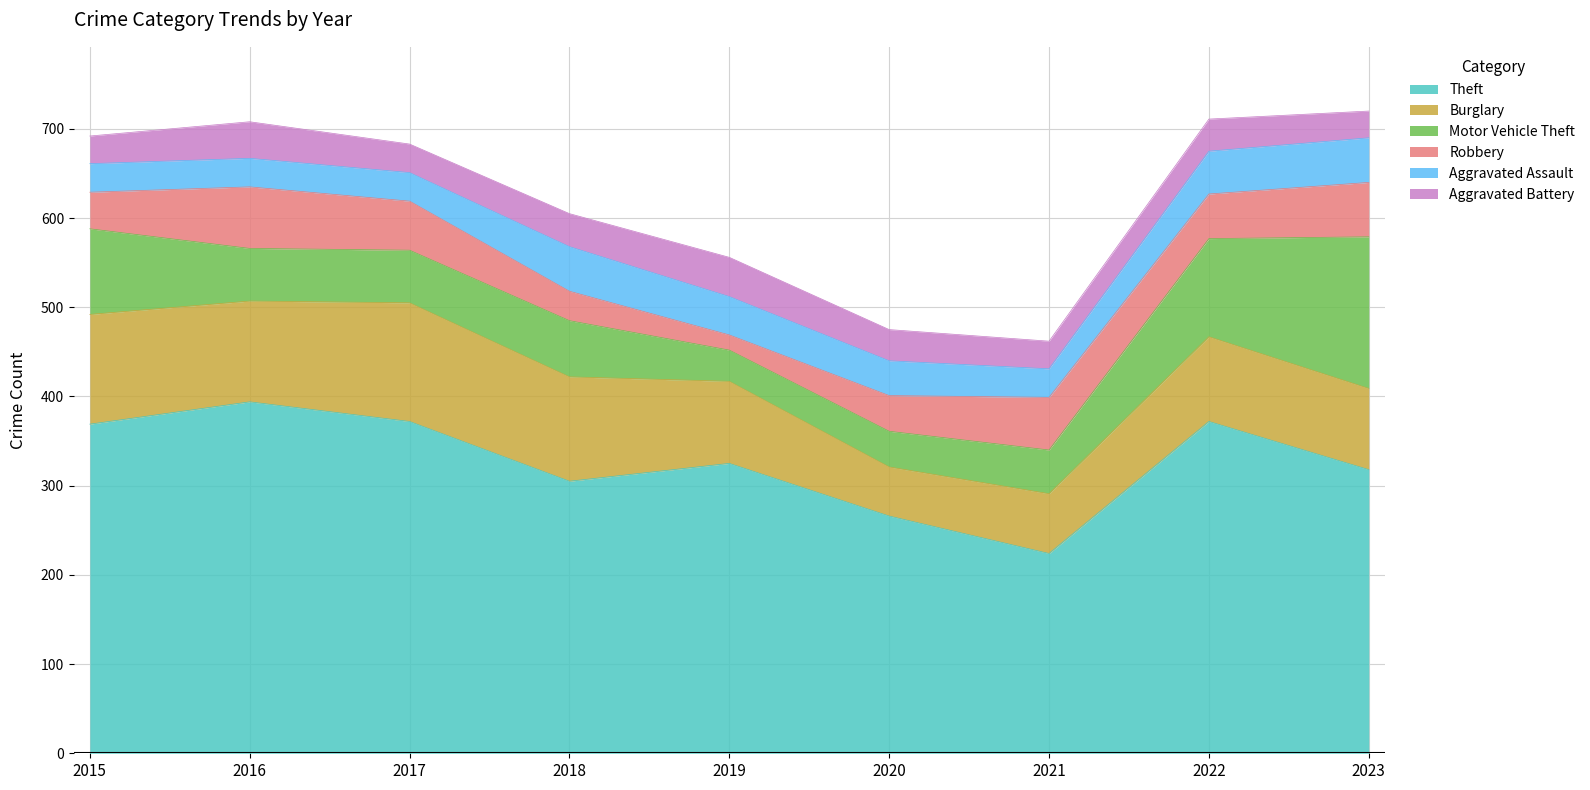

True or false: Burglary and Motor Vehicle Theft cross at least once.

True